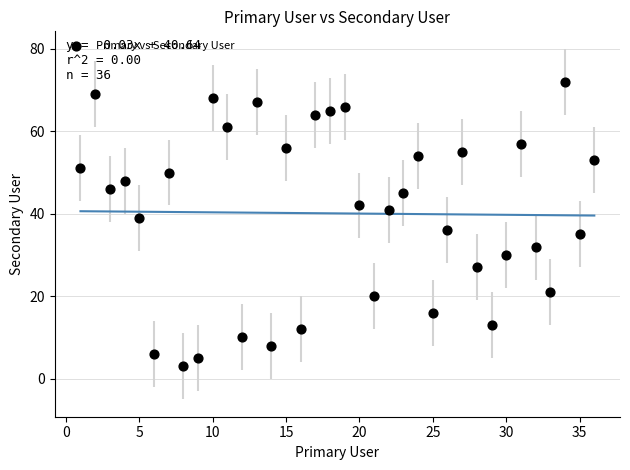

What is the range of X values (max minus min)?

35